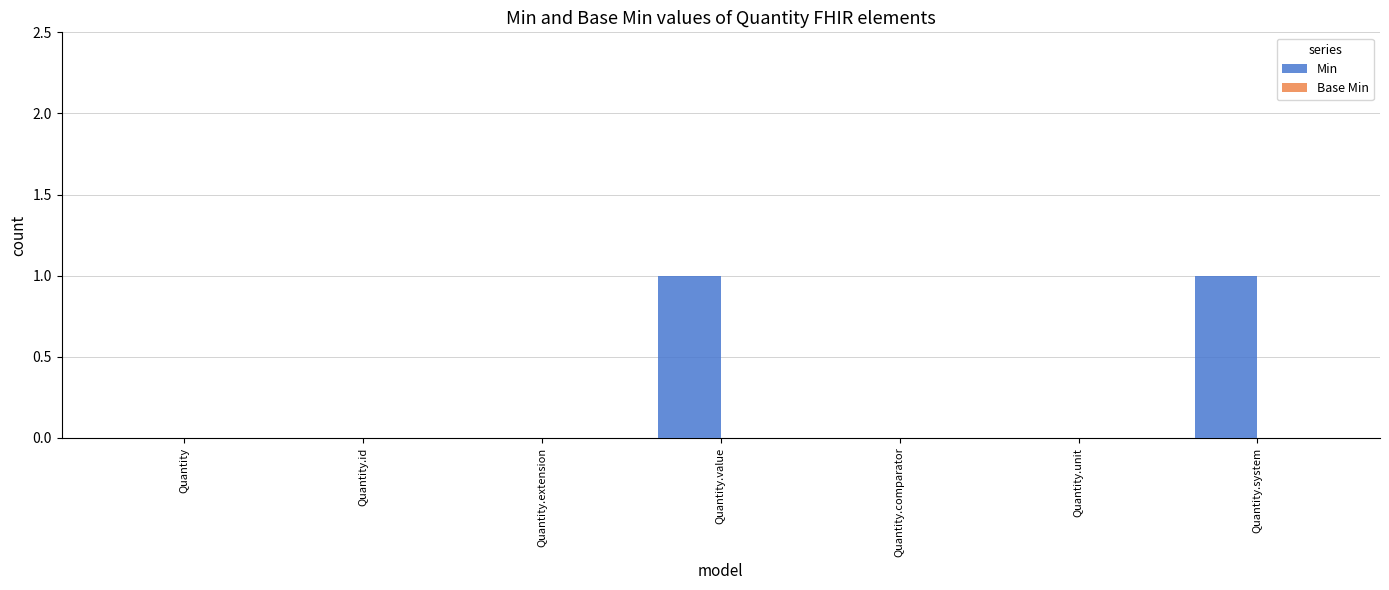

What is the change in value from Quantity.id to Quantity.value?

+1